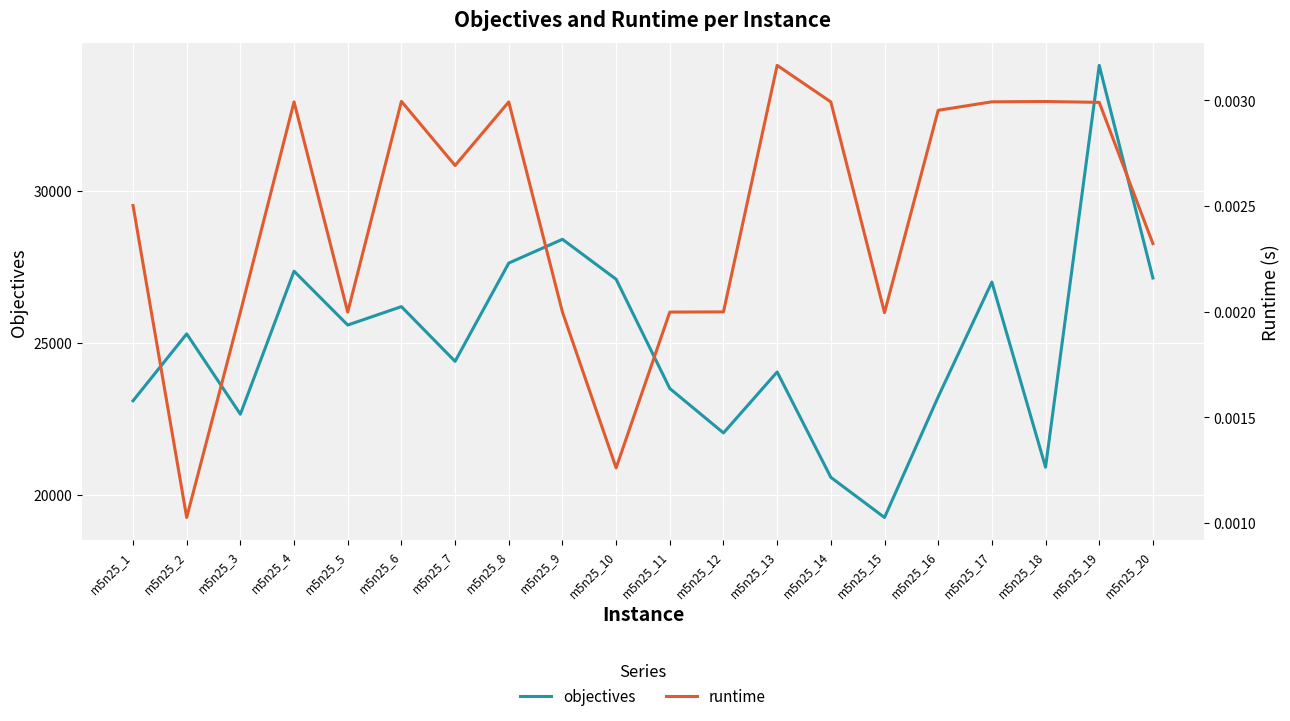

Reading left to right, extract all data points from this chart.

objectives: 23089.0	25294.0	22647.0	27360.0	25585.0	26192.0	24388.0	27627.0	28410.0	27094.0	23494.0	22030.0	24039.0	20567.0	19244.0	23220.0	27001.0	20900.0	34142.0	27135.0
runtime: 0.0	0.0	0.0	0.0	0.0	0.0	0.0	0.0	0.0	0.0	0.0	0.0	0.0	0.0	0.0	0.0	0.0	0.0	0.0	0.0